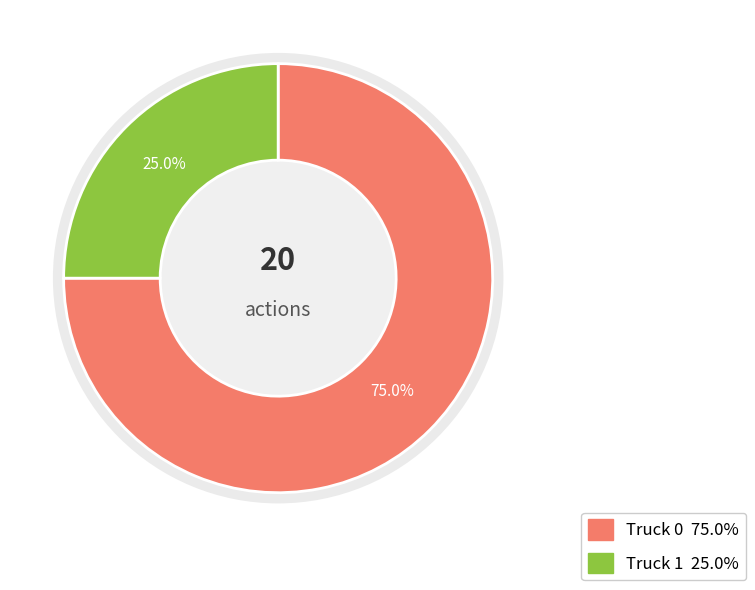

What is the majority slice?

Truck 0